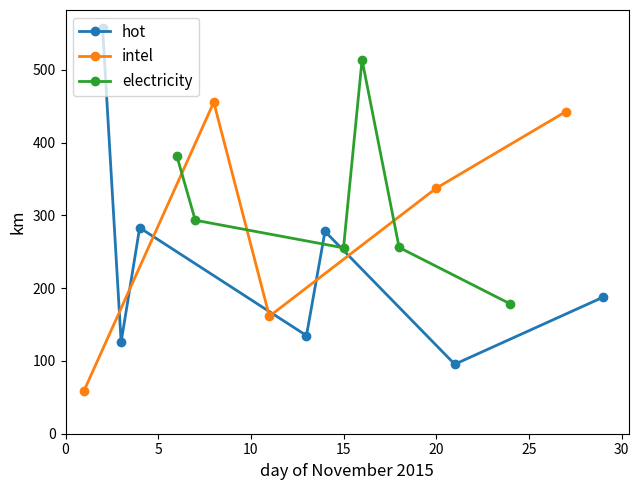

Does the chart display data point markers on the line(s)?

Yes